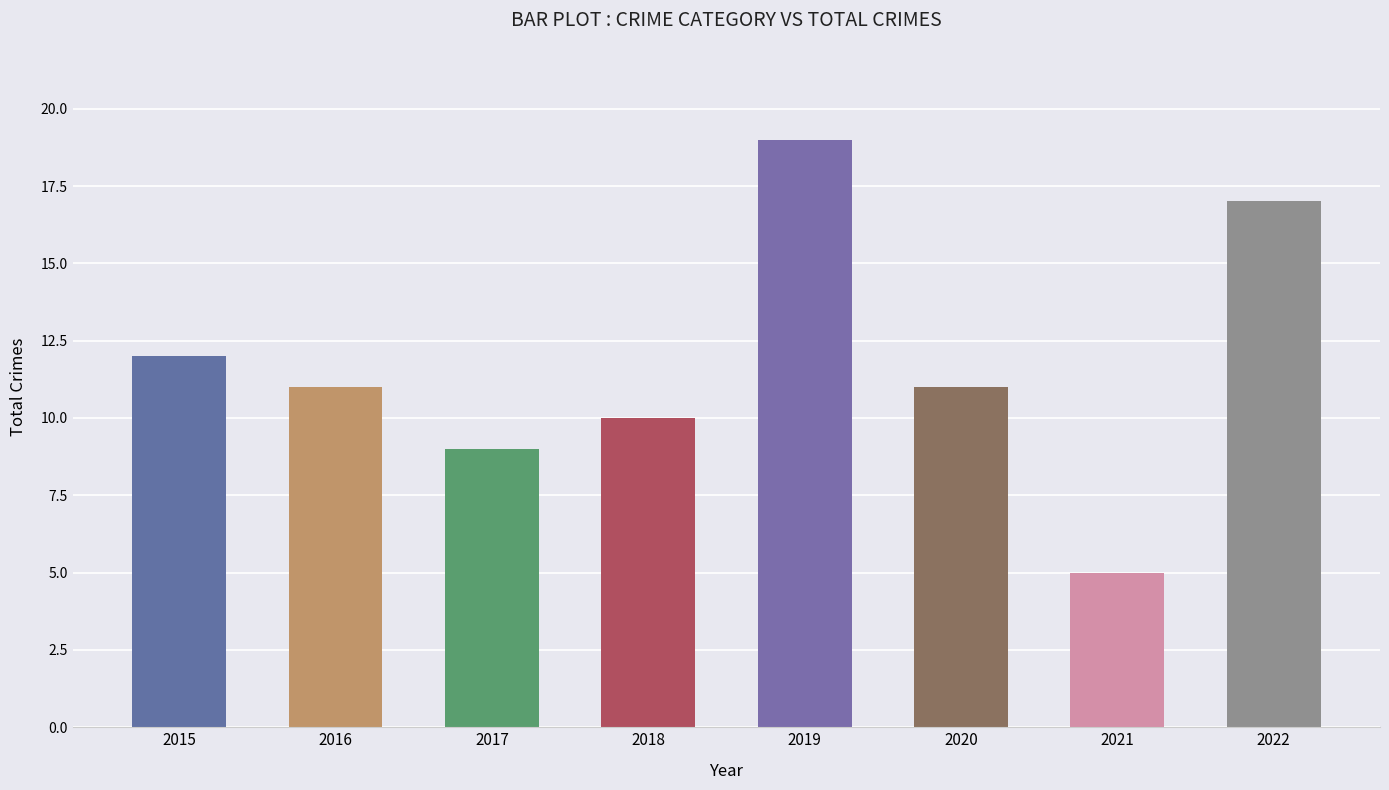

How many series are shown in this chart?

1